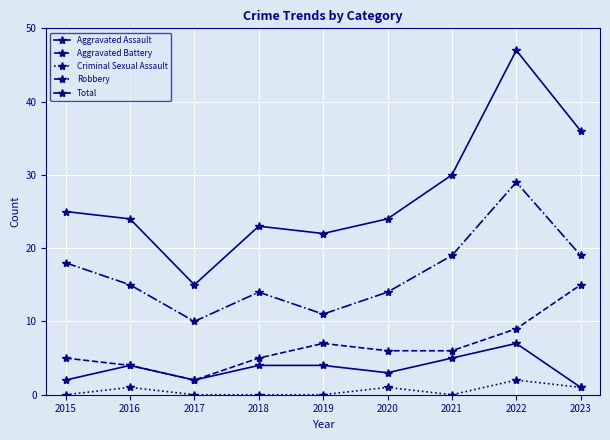

Does the chart display data point markers on the line(s)?

Yes